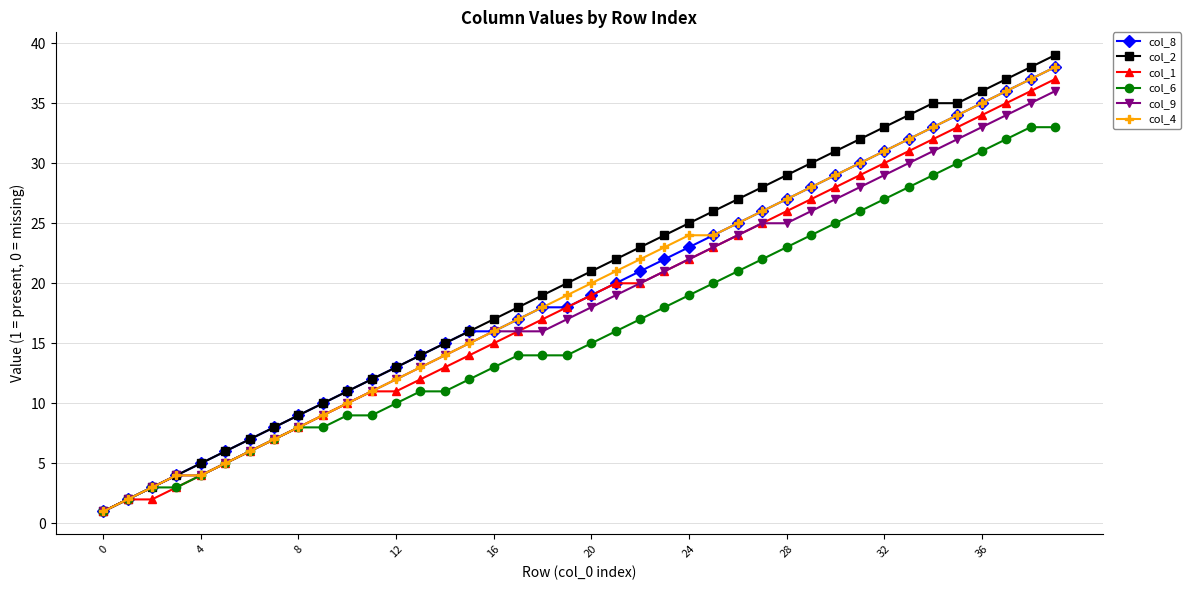

What is the minimum value shown in the chart?

1